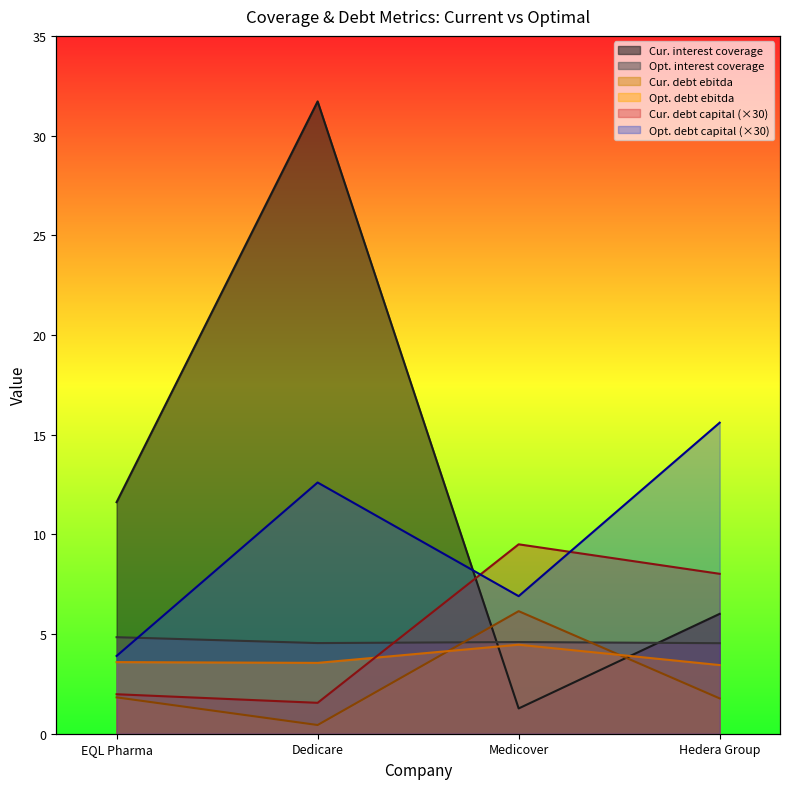

Between EQL Pharma and Medicover, which series saw the biggest shift?

current_interest_coverage